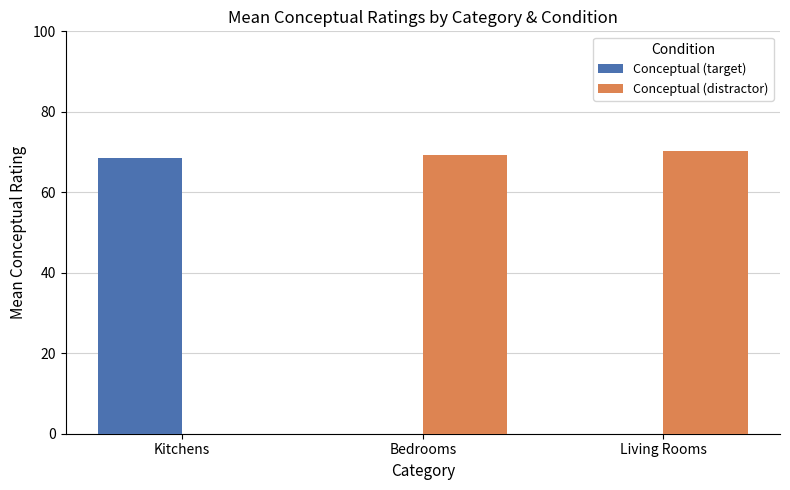

Are the bars horizontal?

No